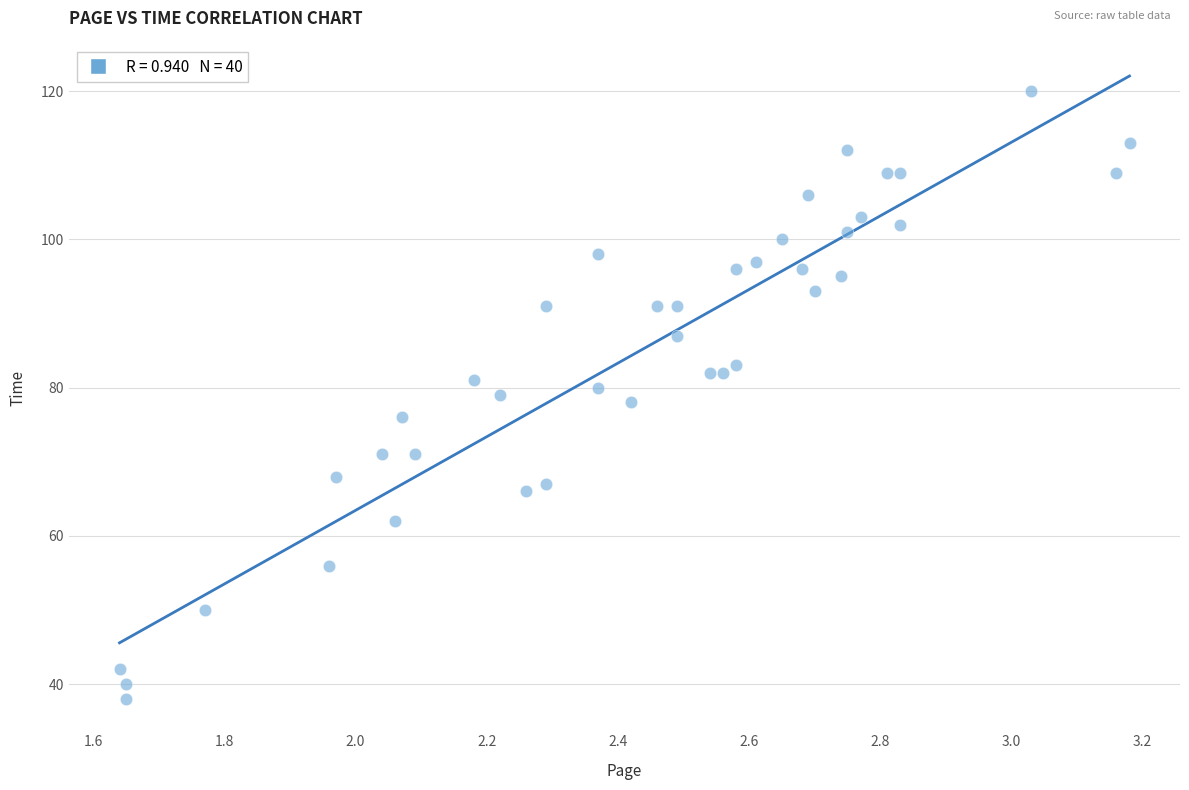

What is the range of Y values (max minus min)?

82